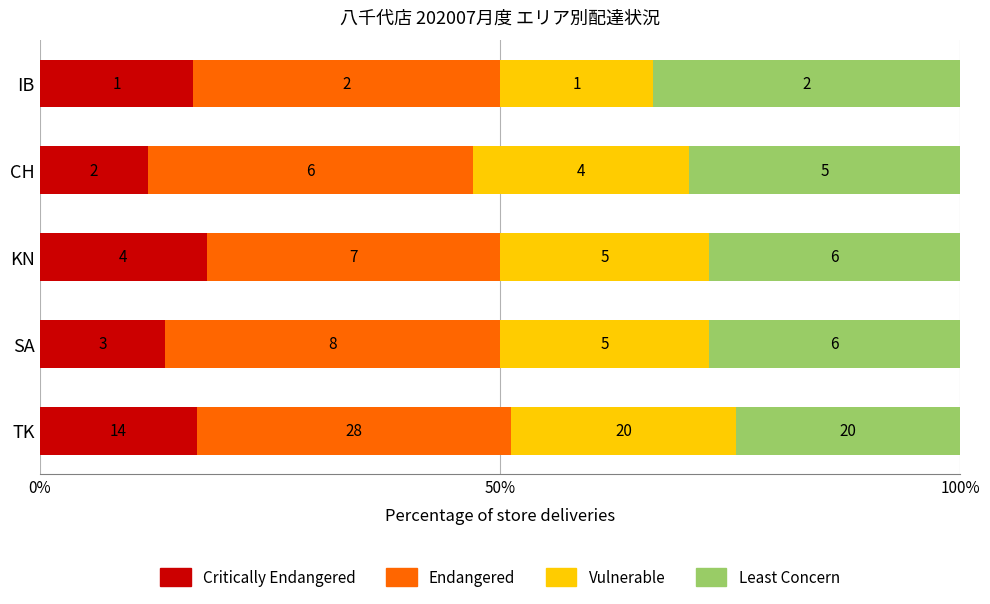

Which series has the largest total across all categories?

Endangered